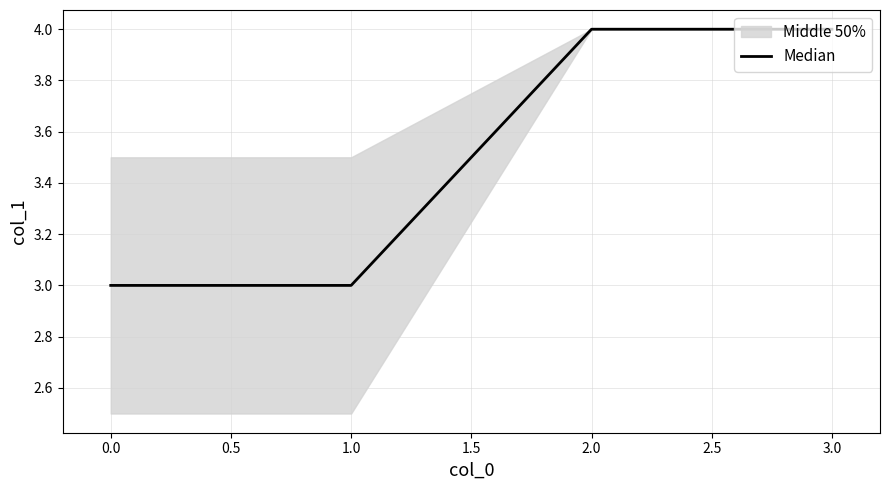

Reading left to right, list all the values displayed in this chart.

3	3	4	4